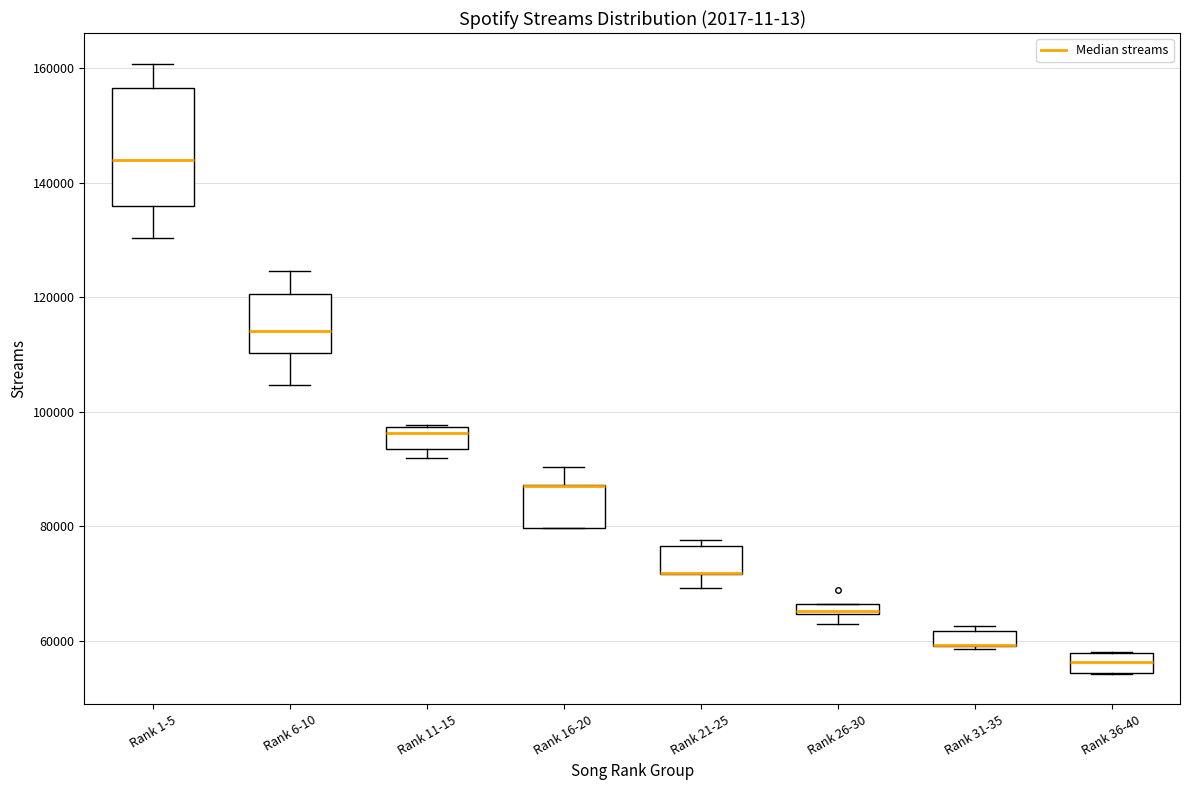

Where is the upper edge of the box for Rank 31-35 on the y-axis? The values are not printed on the chart, so give them approximately, as read against the axis.

62000